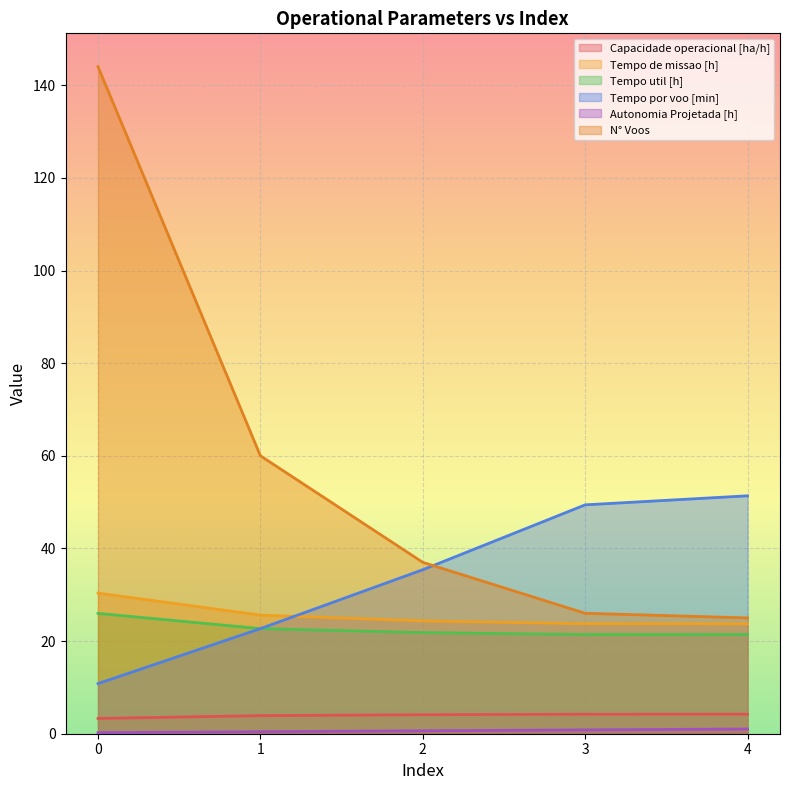

Rank the categories by Capacidade operacional [ha/h] value from highest to lowest.

4, 3, 2, 1, 0